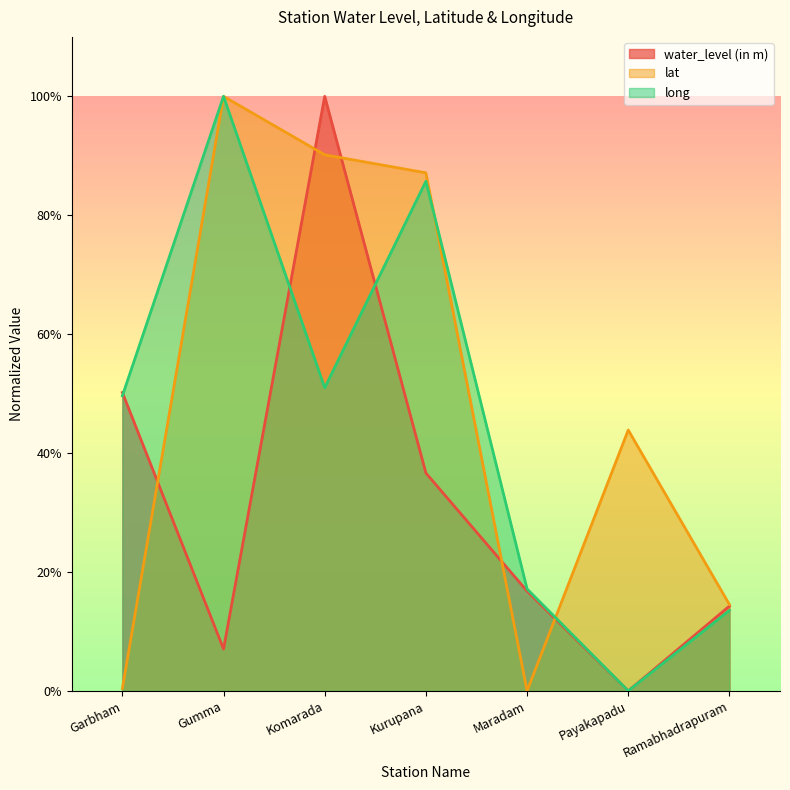

At how many categories does at least one series exceed 0?

7